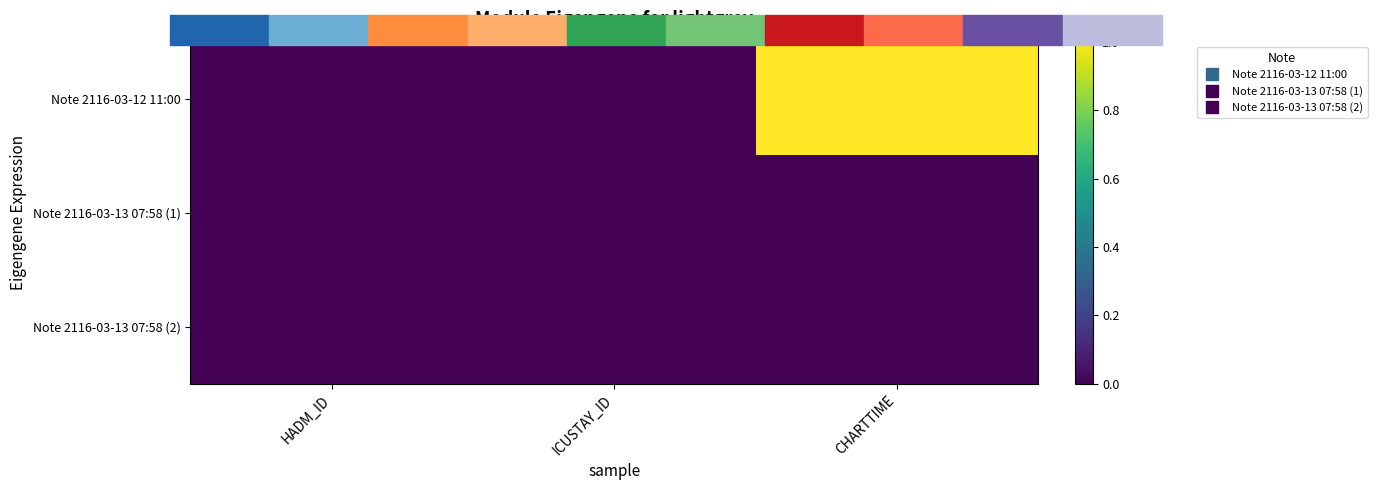

Reading left to right, transcribe all the data shown in this chart.

Note 2116-03-12 11:00: HADM_ID=0.0	ICUSTAY_ID=0.0	CHARTTIME=1.0
Note 2116-03-13 07:58 (1): HADM_ID=0.0	ICUSTAY_ID=0.0	CHARTTIME=0.0
Note 2116-03-13 07:58 (2): HADM_ID=0.0	ICUSTAY_ID=0.0	CHARTTIME=0.0